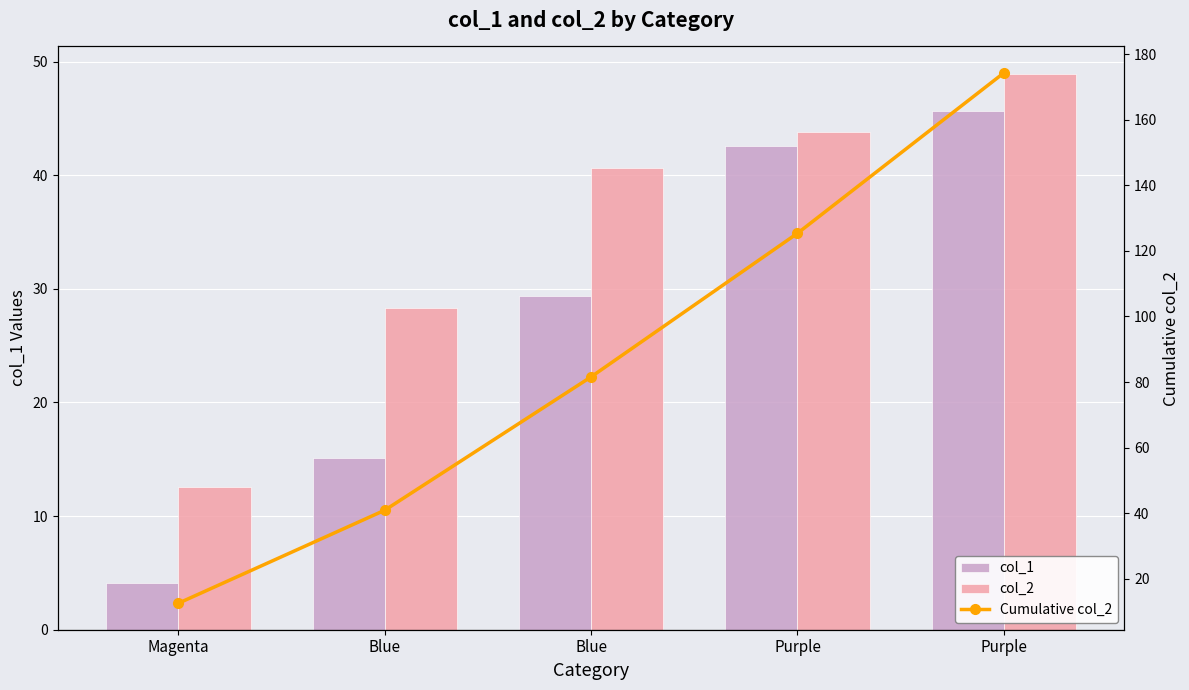

Read the Cumulative col_2 value at Purple.

174.2